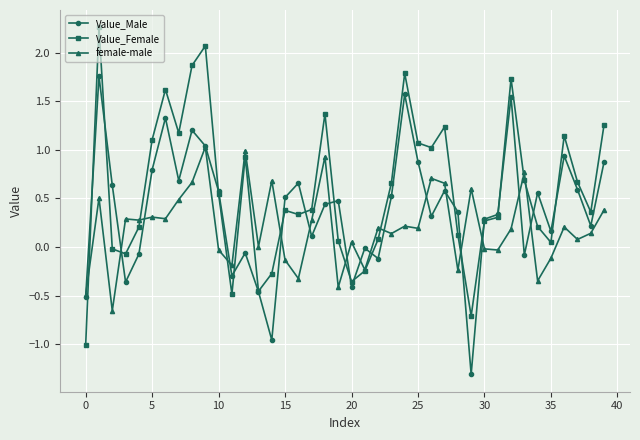

Which series has the largest total across all categories?

Value_Female